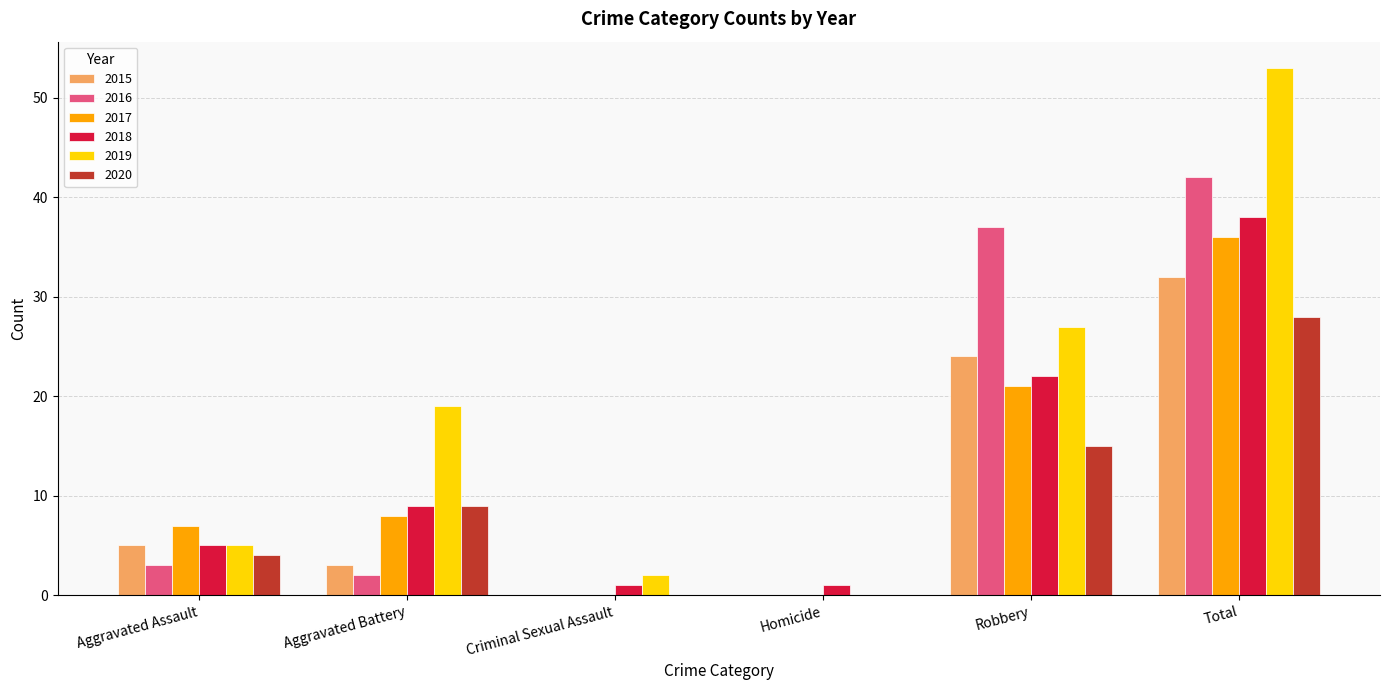

What is the sum of all 2016 values?

84